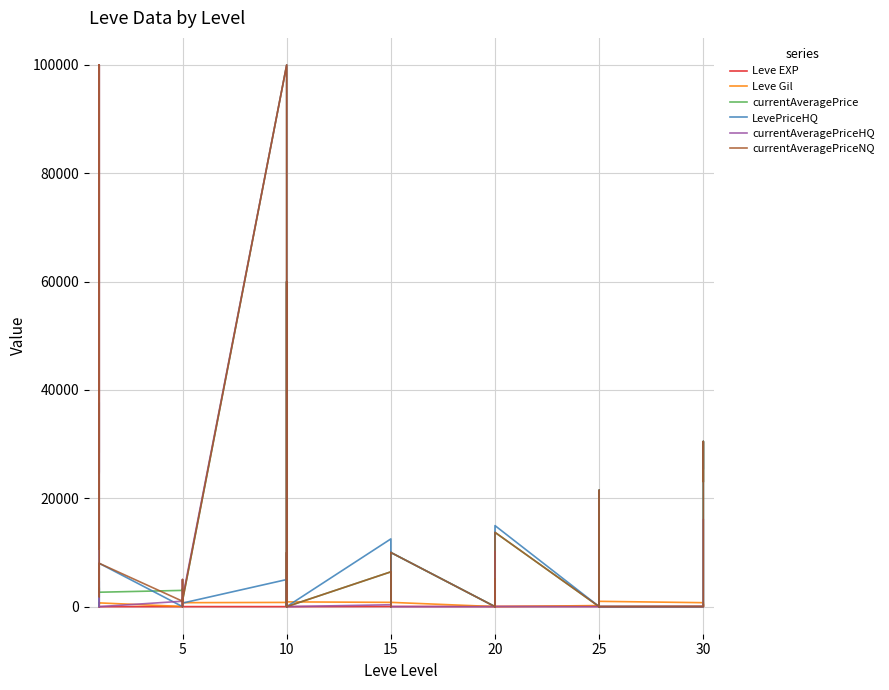

Does the chart have visible grid lines?

Yes